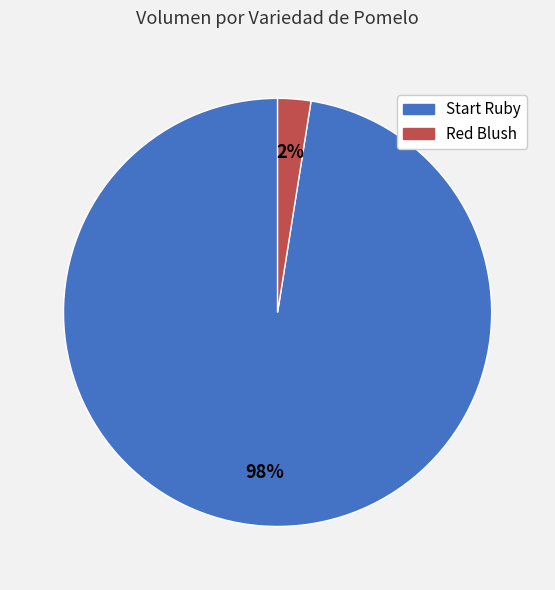

Which has a higher value, Red Blush or Start Ruby?

Start Ruby